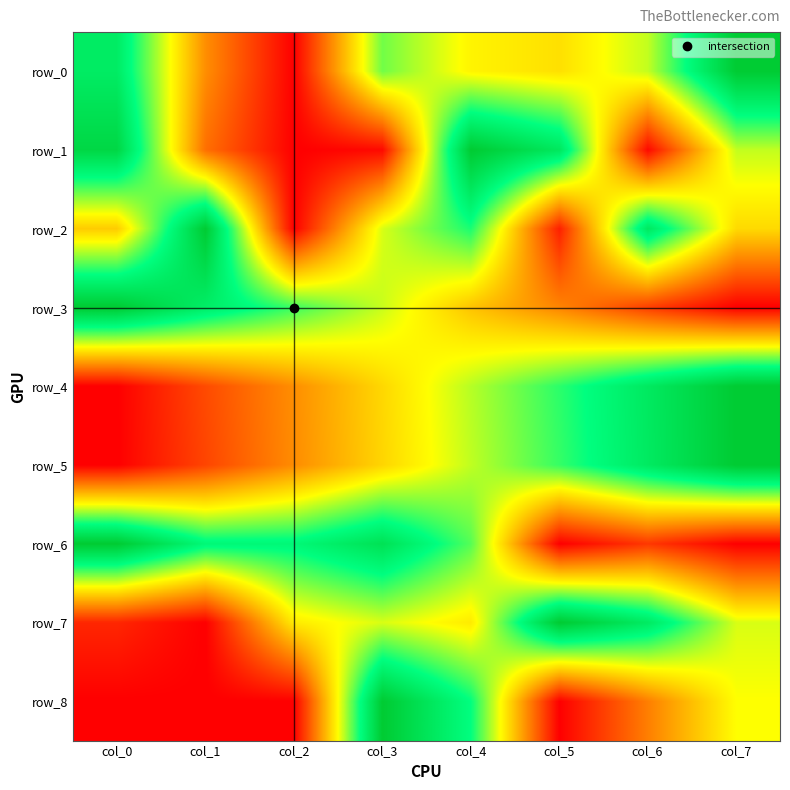

Reading right to left, extract all data points from this chart.

row_0: col_7=1.0	col_6=0.6	col_5=0.4	col_4=0.5	col_3=0.6	col_2=0.0	col_1=0.3	col_0=0.8
row_1: col_7=0.6	col_6=0.0	col_5=0.9	col_4=1.0	col_3=0.0	col_2=0.0	col_1=0.2	col_0=0.9
row_2: col_7=0.4	col_6=0.9	col_5=0.1	col_4=0.7	col_3=0.5	col_2=0.0	col_1=1.0	col_0=0.4
row_3: col_7=0.0	col_6=0.1	col_5=0.3	col_4=0.4	col_3=0.6	col_2=0.7	col_1=0.8	col_0=1.0
row_4: col_7=1.0	col_6=0.9	col_5=0.7	col_4=0.6	col_3=0.4	col_2=0.3	col_1=0.1	col_0=0.0
row_5: col_7=1.0	col_6=0.8	col_5=0.7	col_4=0.6	col_3=0.4	col_2=0.3	col_1=0.1	col_0=0.0
row_6: col_7=0.0	col_6=0.1	col_5=0.0	col_4=0.7	col_3=0.9	col_2=0.8	col_1=0.8	col_0=1.0
row_7: col_7=0.5	col_6=0.8	col_5=1.0	col_4=0.5	col_3=0.5	col_2=0.5	col_1=0.0	col_0=0.1
row_8: col_7=0.5	col_6=0.3	col_5=0.0	col_4=0.7	col_3=1.0	col_2=0.0	col_1=0.0	col_0=0.0